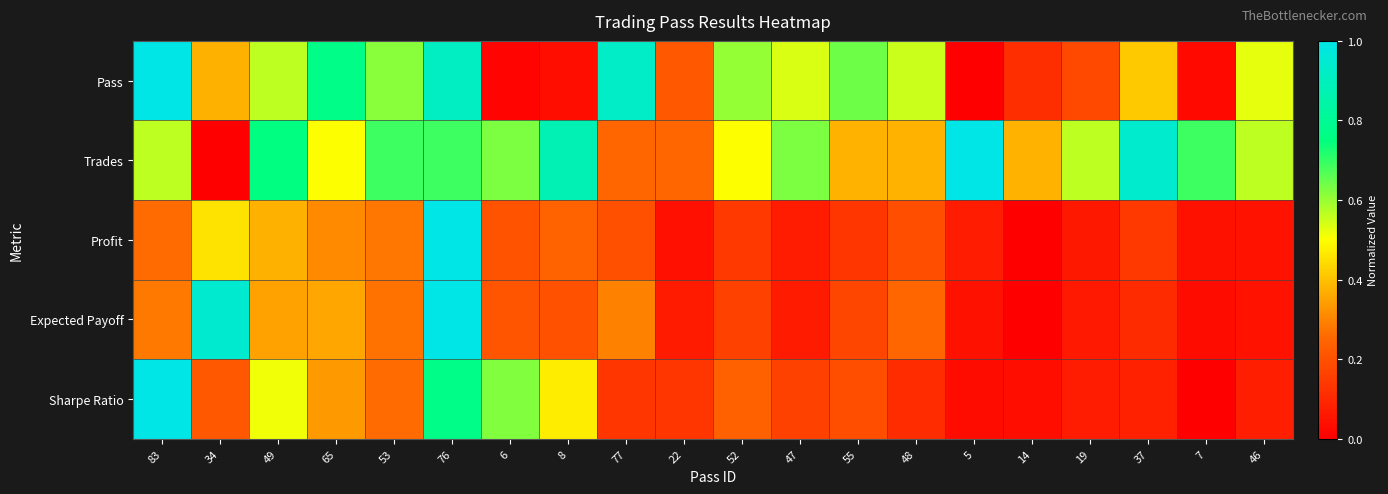

At 7, list the series in order from smallest to largest.

Sharpe Ratio, Pass, Expected Payoff, Profit, Trades